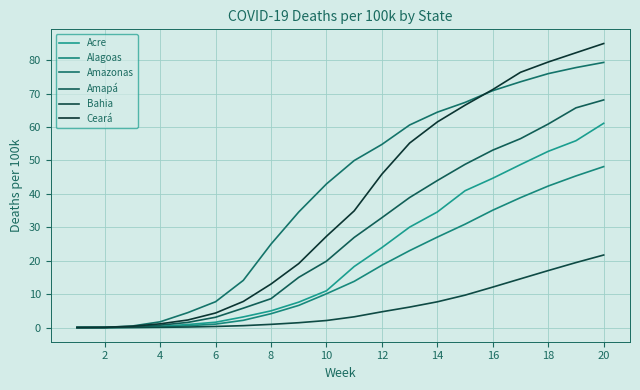

Which series has the widest spread of values?

Ceará